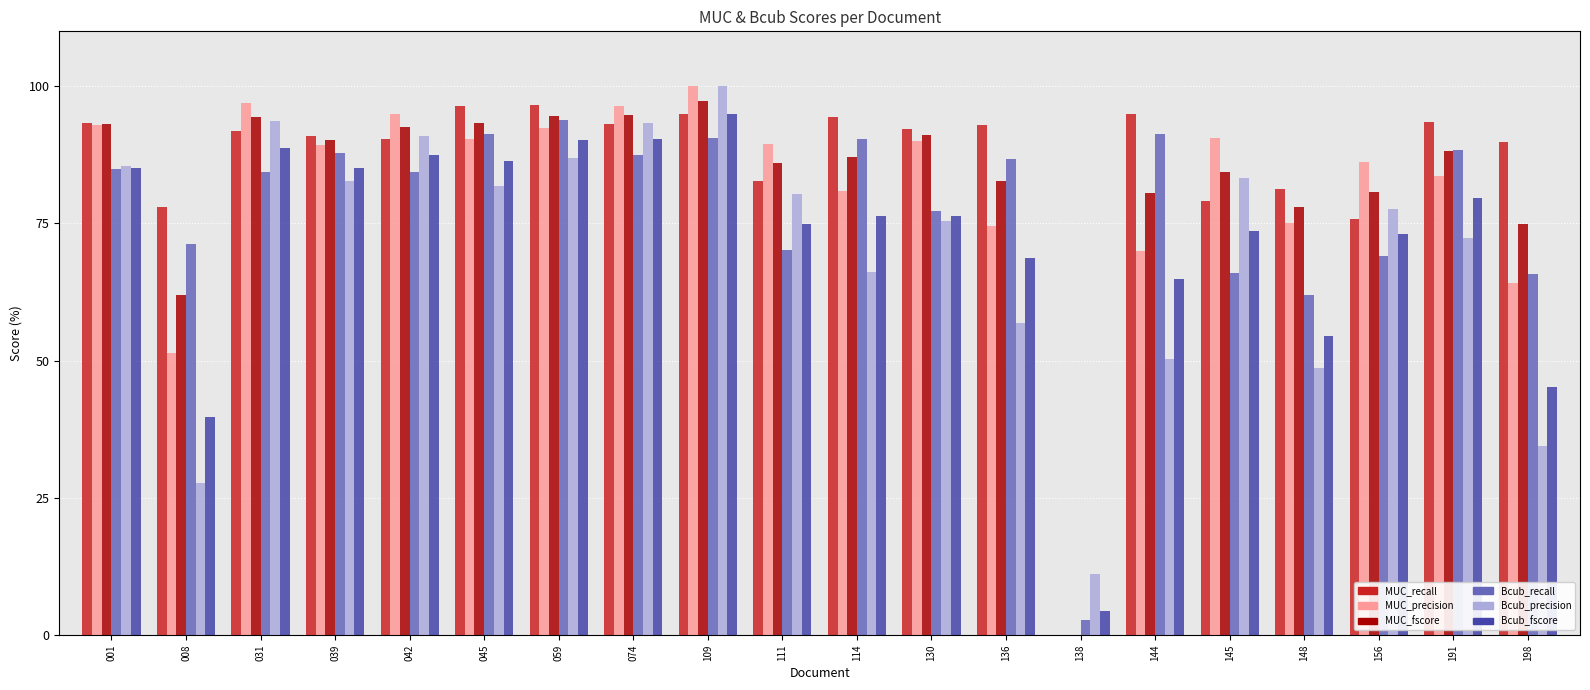

How many categories are shown in the chart?

20